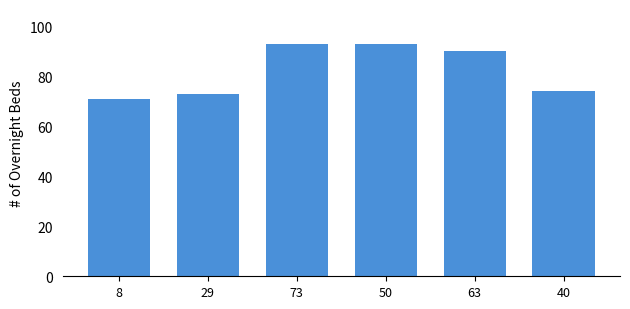

What is the smallest value displayed?

71